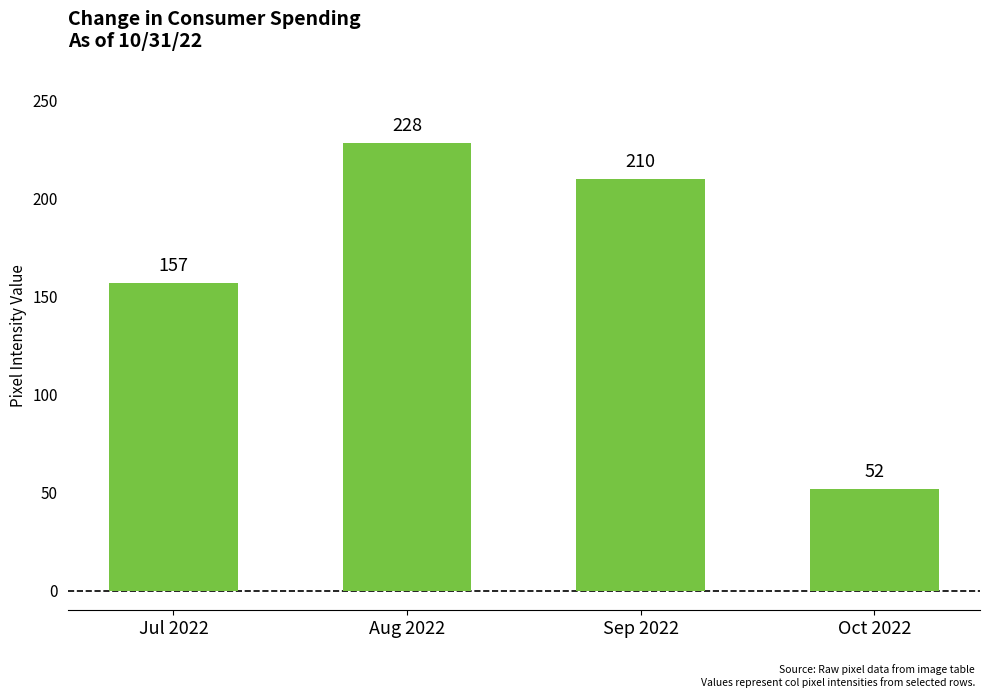

What is the label of the 3rd bar from the left?

Sep 2022